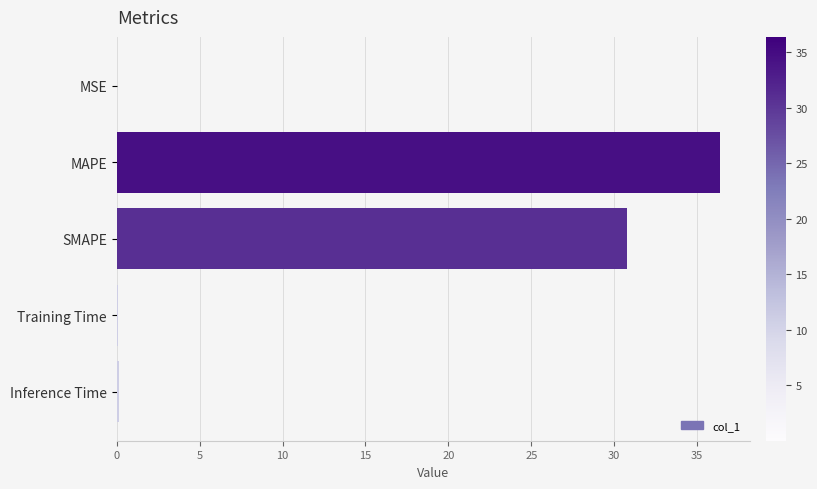

Are the bars horizontal?

Yes